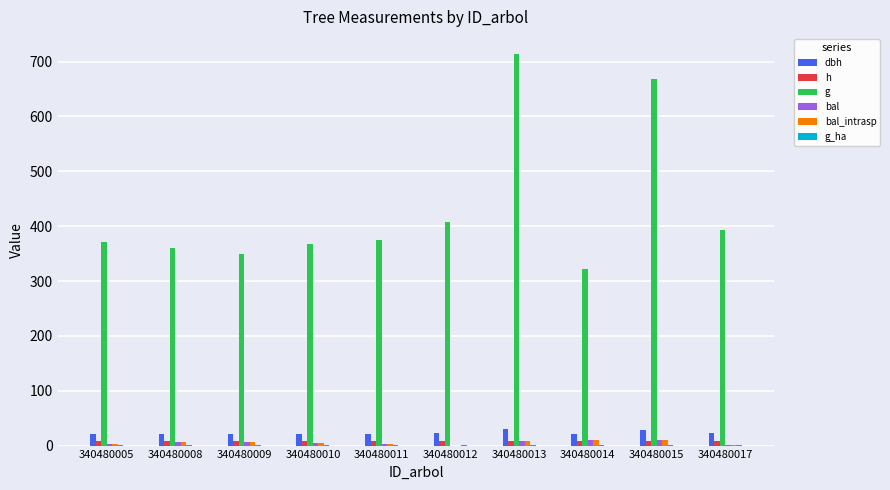

Is the value of dbh at 340480010 greater than the value of bal at 340480015?

Yes